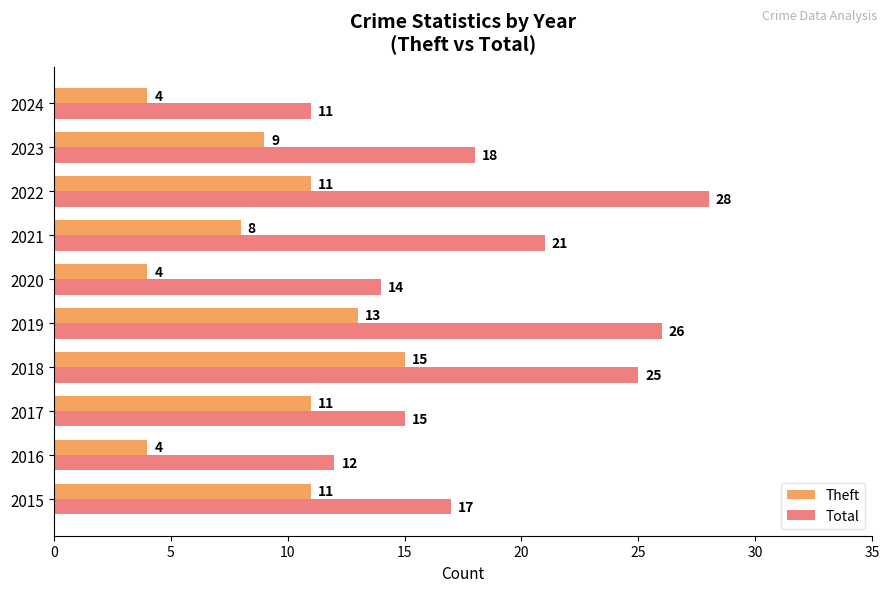

Rank the series at 2017 from highest to lowest value.

Total, Theft